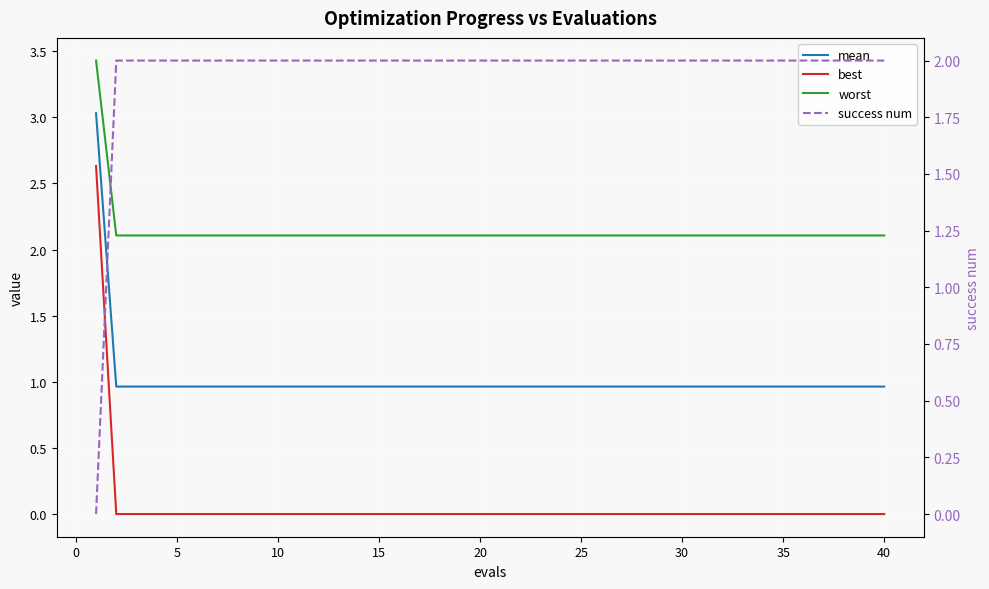

Rank the series at 15 from highest to lowest value.

worst, success num, mean, best